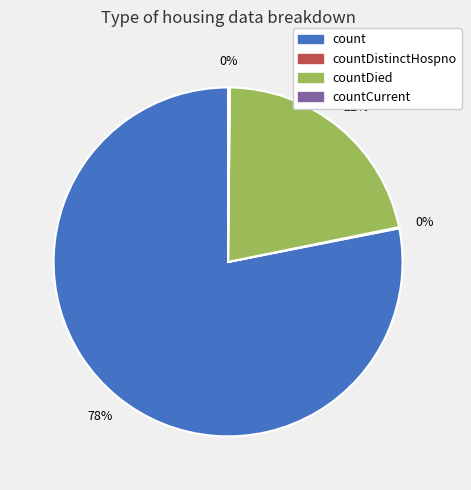

Is the sum of count and countDied greater than half?

Yes